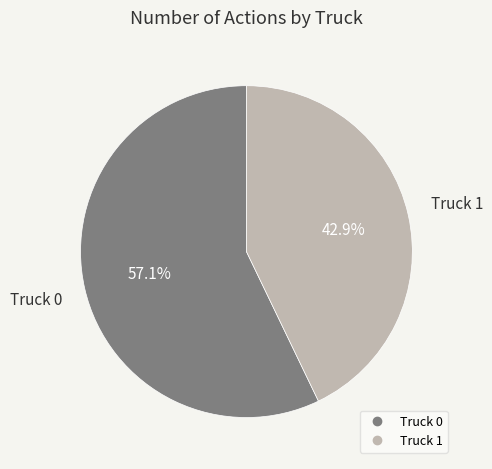

Rank the categories by value from lowest to highest.

Truck 1, Truck 0